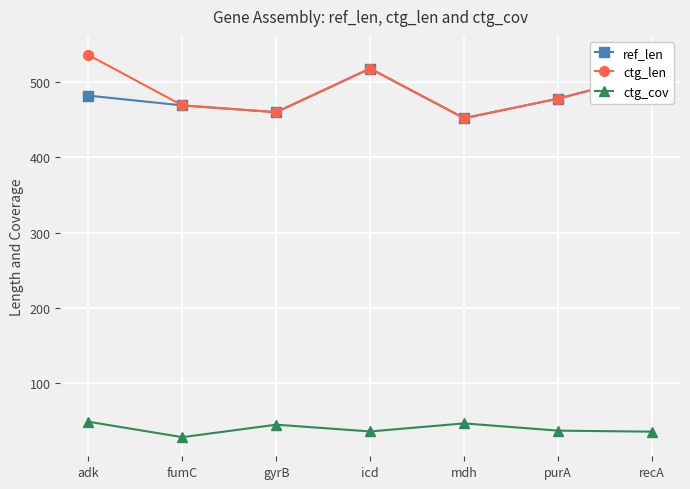

Where is the first local maximum for ctg_cov?

gyrB